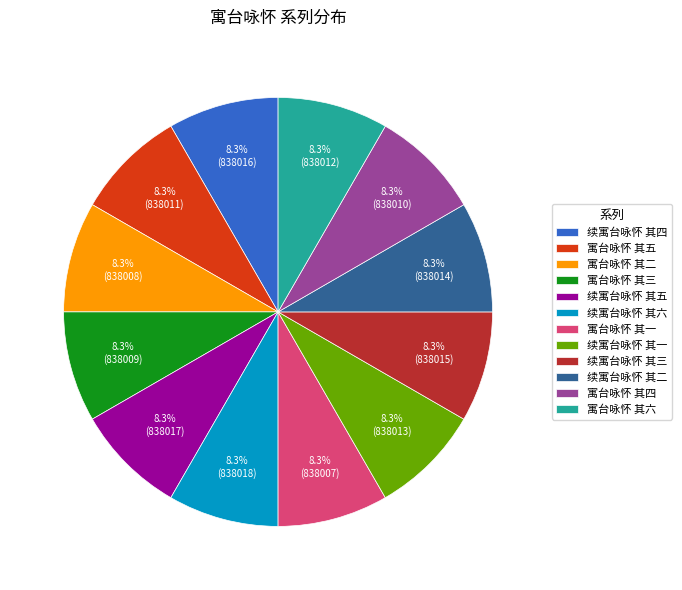

To the nearest percent, what percentage of the pie is 续寓台咏怀 其四?

8%